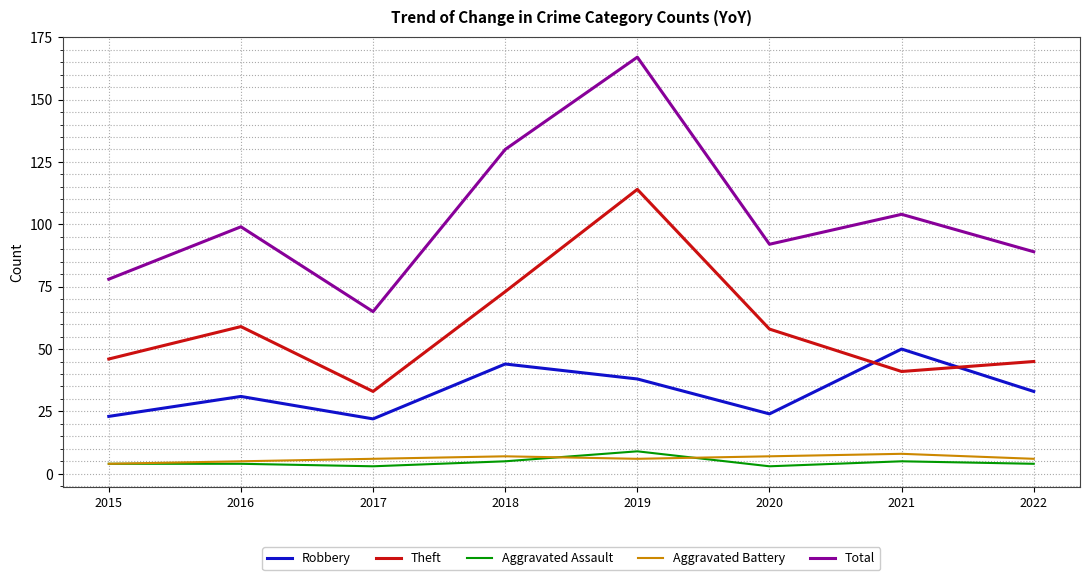

Which series changed the most between 2018 and 2019?

Theft